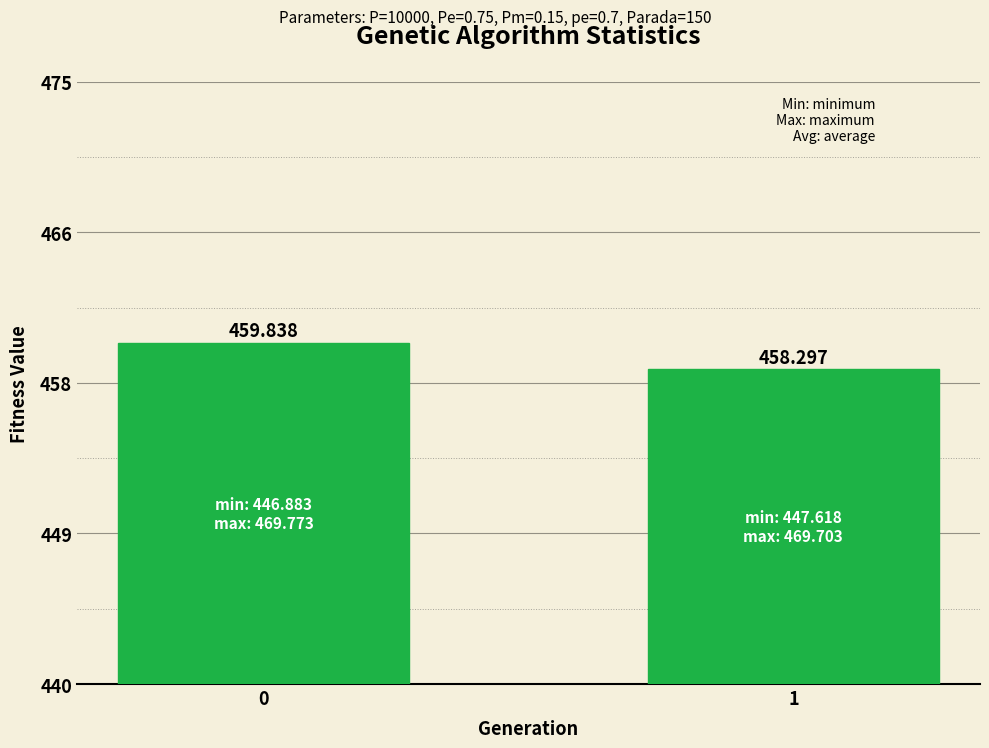

What is the change in value from 0 to 1?

-1.5